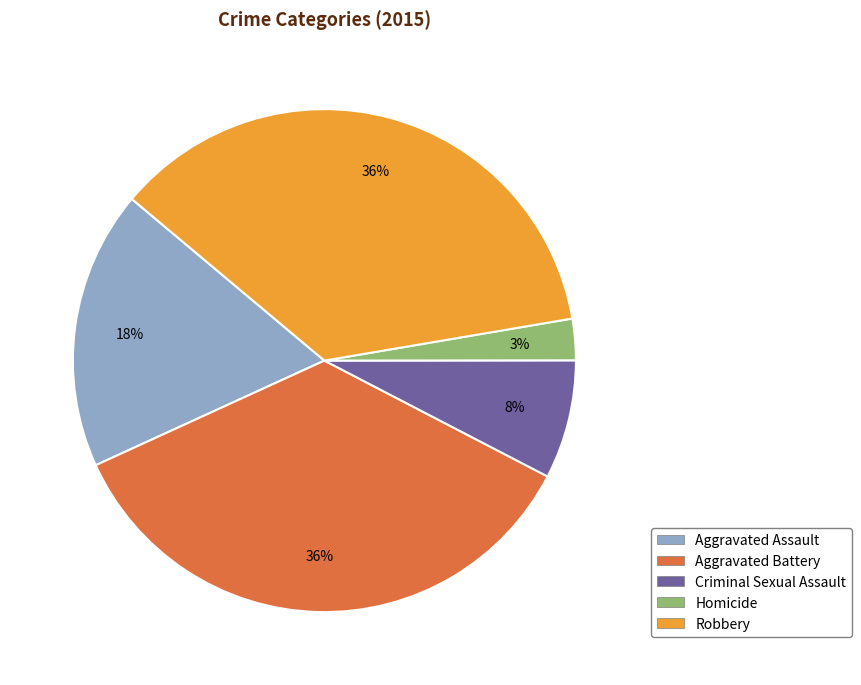

To the nearest percent, what is the combined percentage of Robbery and Homicide?

39%